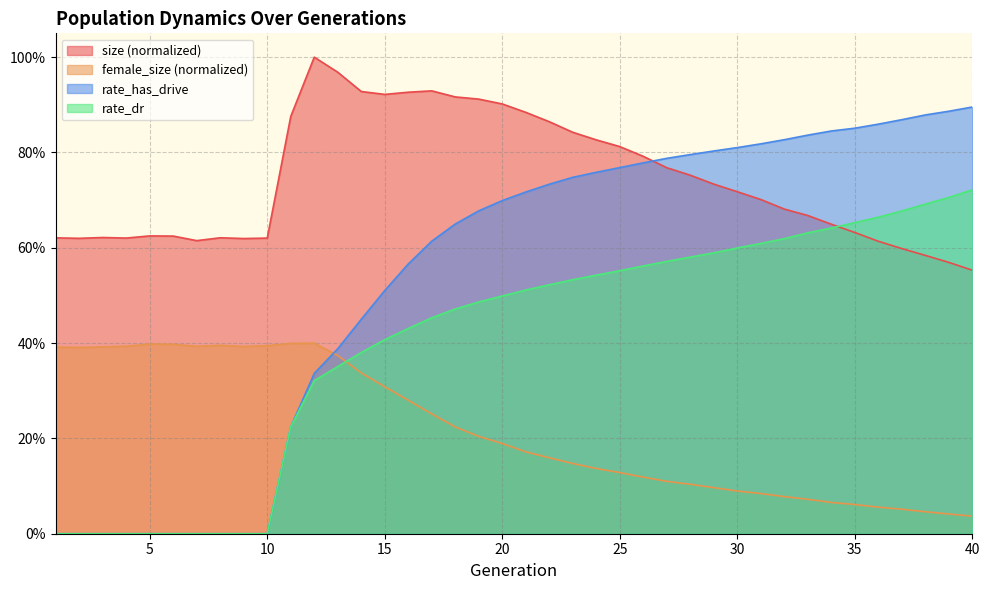

Is the value of rate_dr at 11 greater than the value of female_size at 21?

Yes